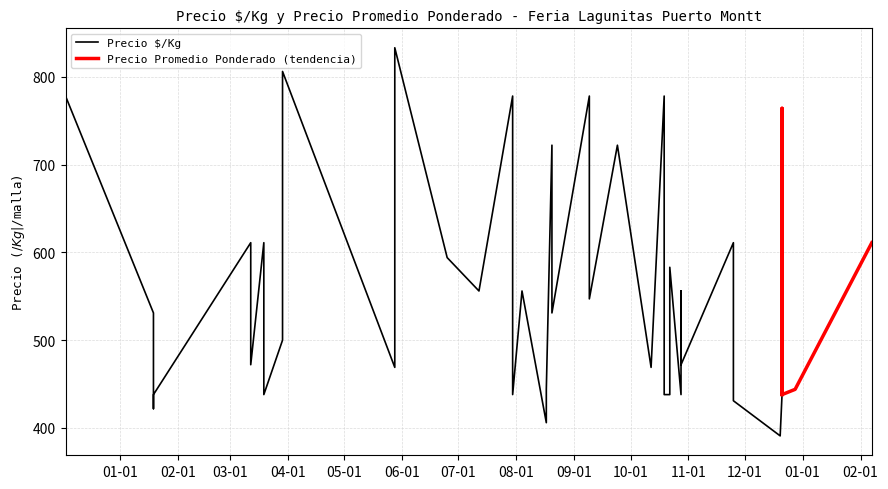

What is the minimum value shown in the chart?

391